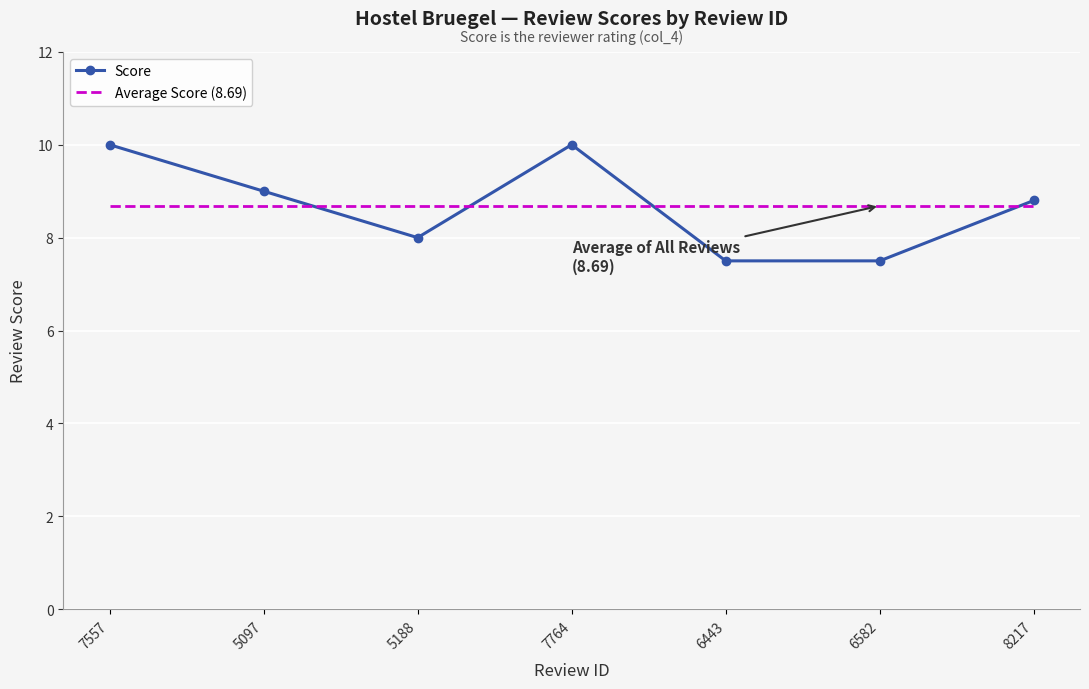

Rank the categories by value from lowest to highest.

6443, 6582, 5188, 8217, 5097, 7557, 7764